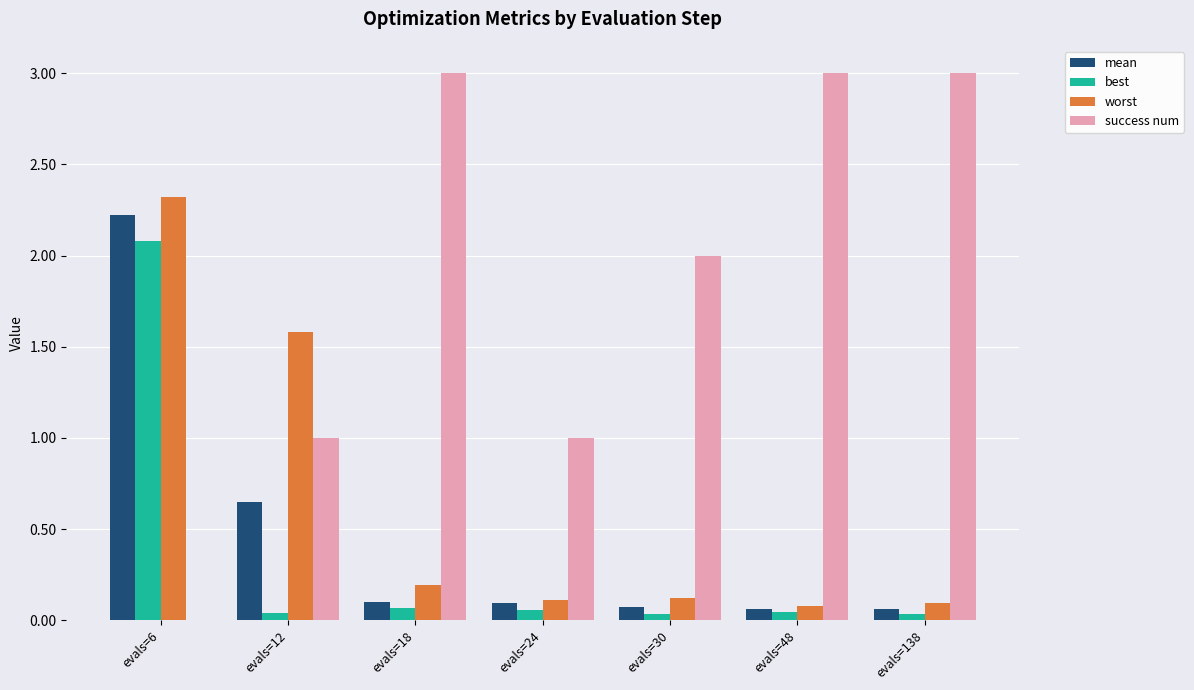

The value of worst at evals=18 is 0.3. True or false?

False